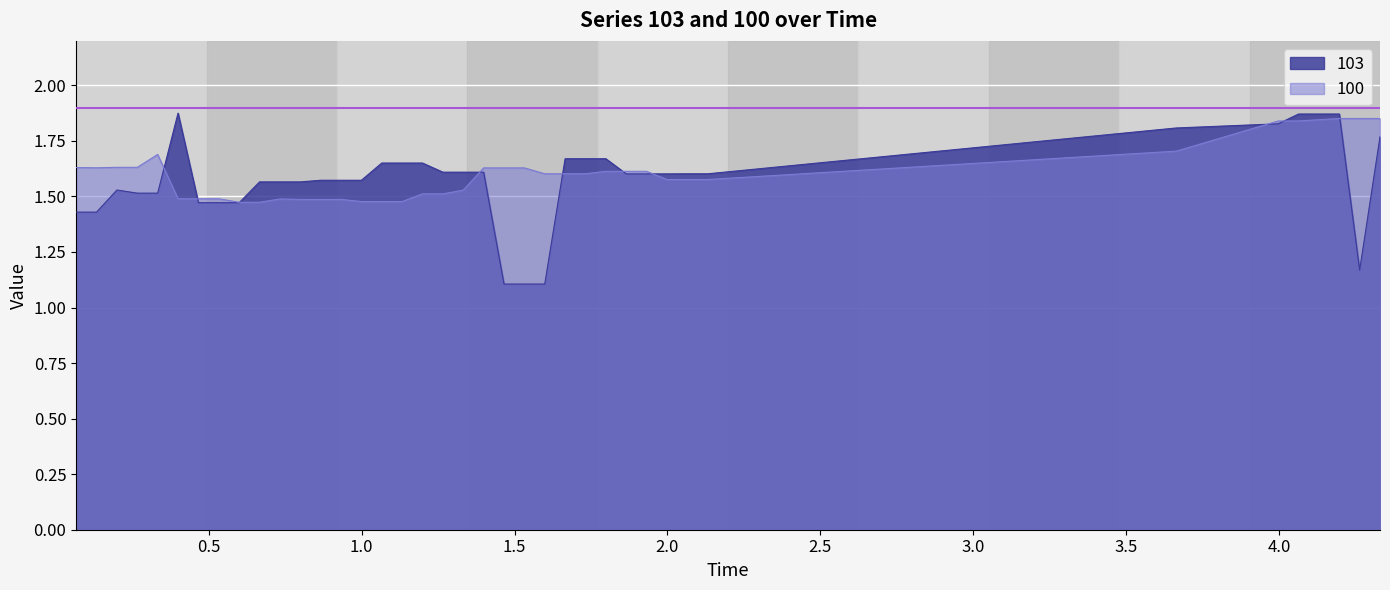

List the series in order of their peak value, highest first.

103, 100